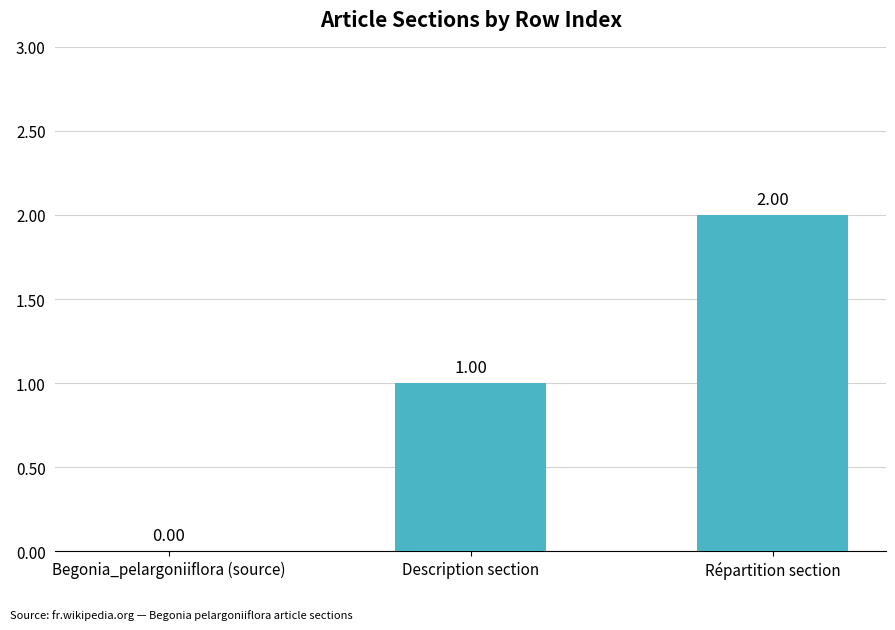

How many positive values are there?

2